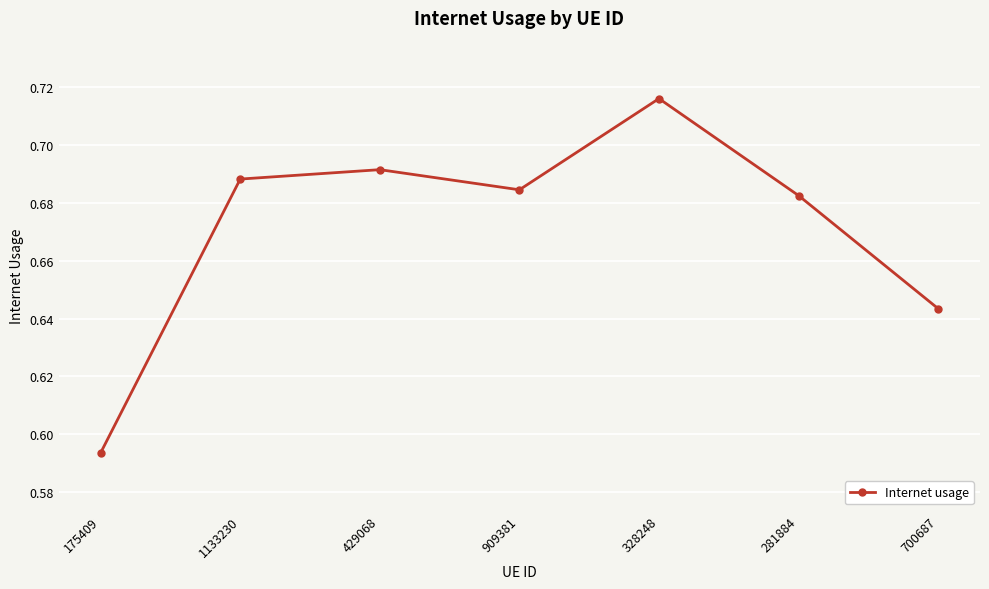

The chart shows a value of 0.4 at 909381. True or false?

False